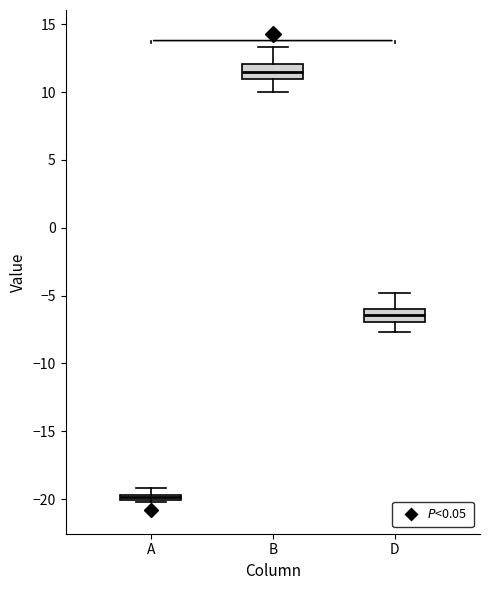

Where does the upper whisker of the box for D end on the y-axis? The values are not printed on the chart, so give them approximately, as read against the axis.

-5.0